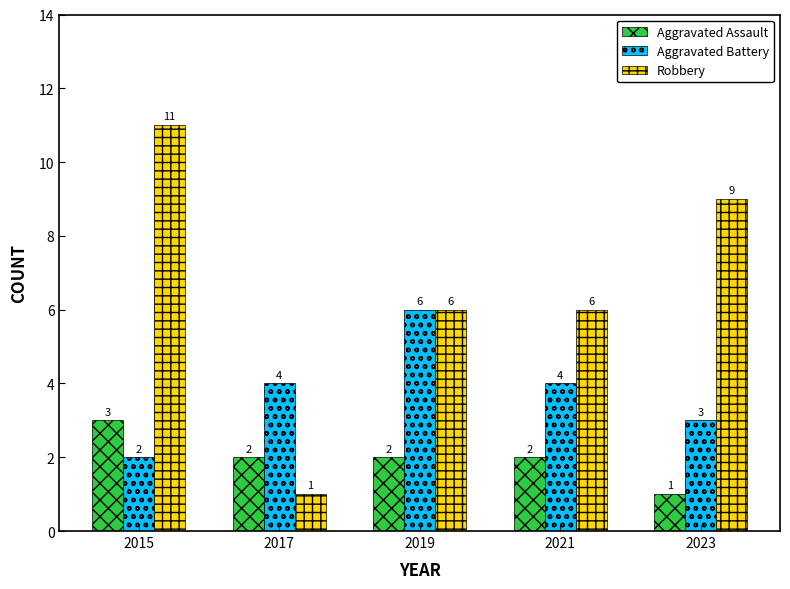

The Aggravated Battery series shows 5 at 2023. True or false?

False